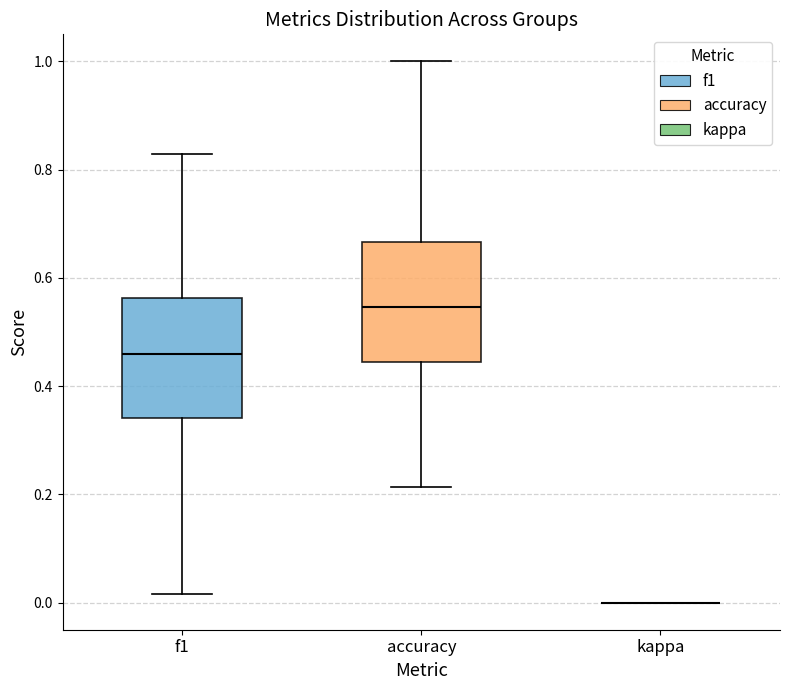

Reading left to right, transcribe this box plot: for each box, give where its median line is, the range the box spans, and where its two whiskers end, as read against the y-axis. The values are not printed on the chart, so give them approximately, as read against the axis.

f1: median 0.46, box 0.34 to 0.56, whiskers 0.02 to 0.82
accuracy: median 0.54, box 0.44 to 0.66, whiskers 0.22 to 1.00
kappa: box collapsed to a line at 0.00, whiskers 0.00 to 0.00